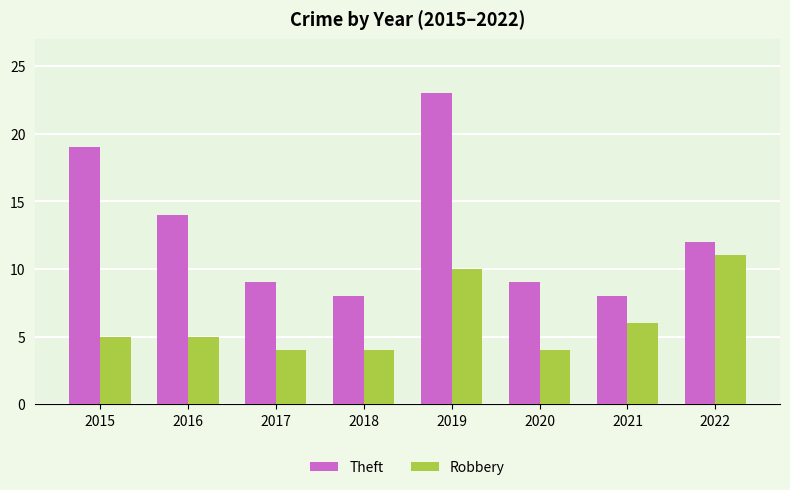

How many bars are there in total?

16